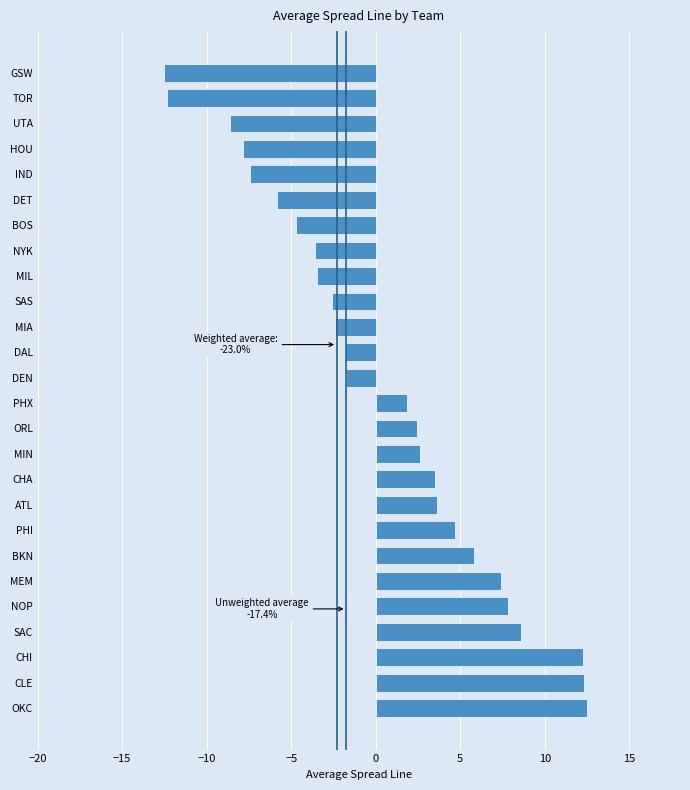

What is the minimum value shown in the chart?

-12.5